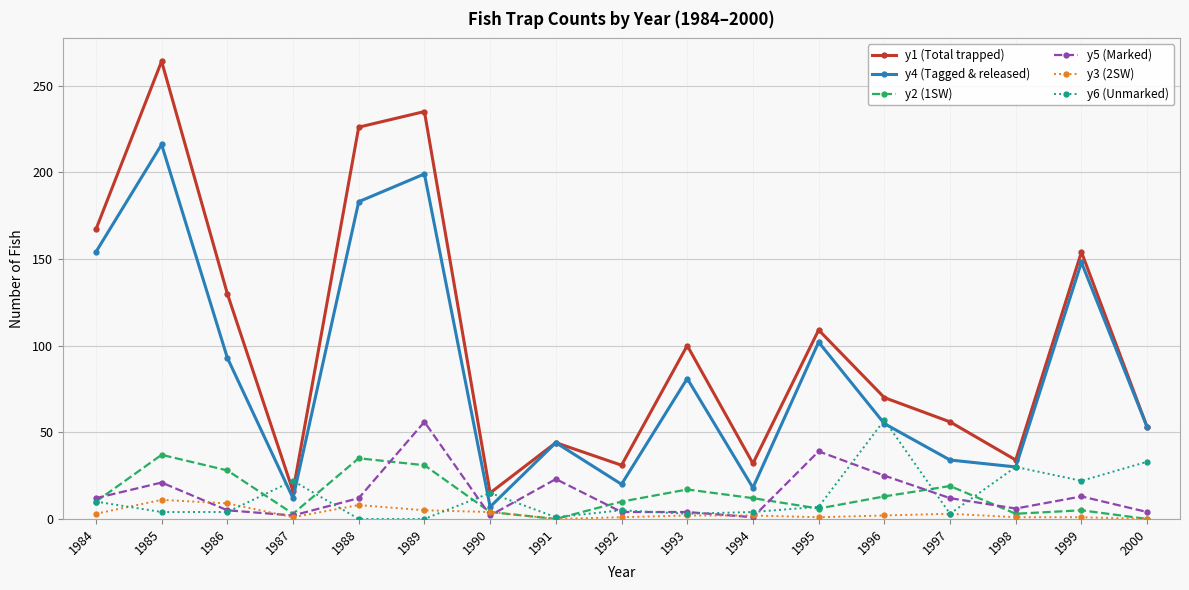

At which category does y5 (Marked) reach its first local peak?

1985